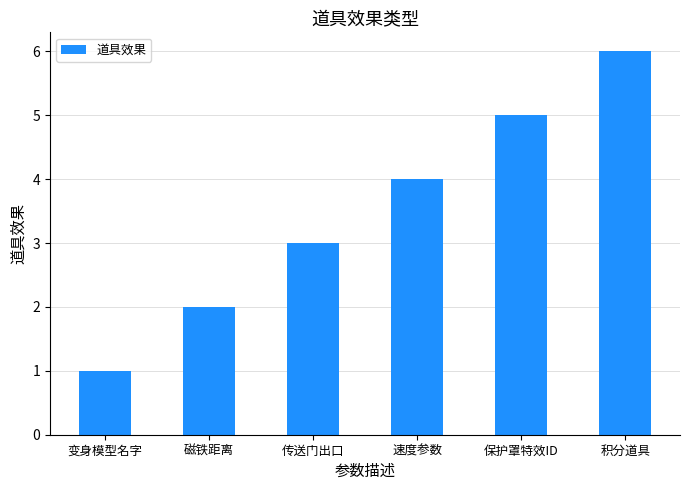

List the labels in order of value, smallest first.

变身模型名字, 磁铁距离, 传送门出口, 速度参数, 保护罩特效ID, 积分道具